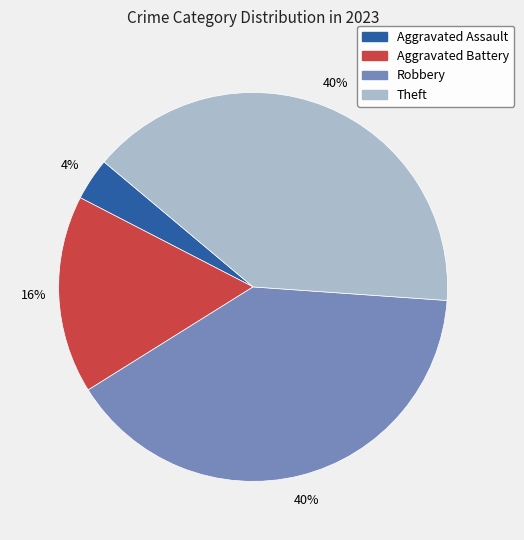

How many slices are in this pie chart?

4